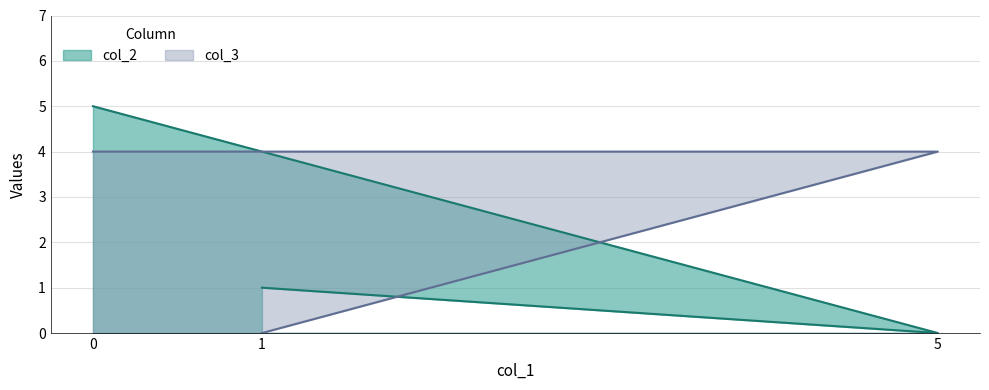

The col_2 series shows 1 at 1. True or false?

True